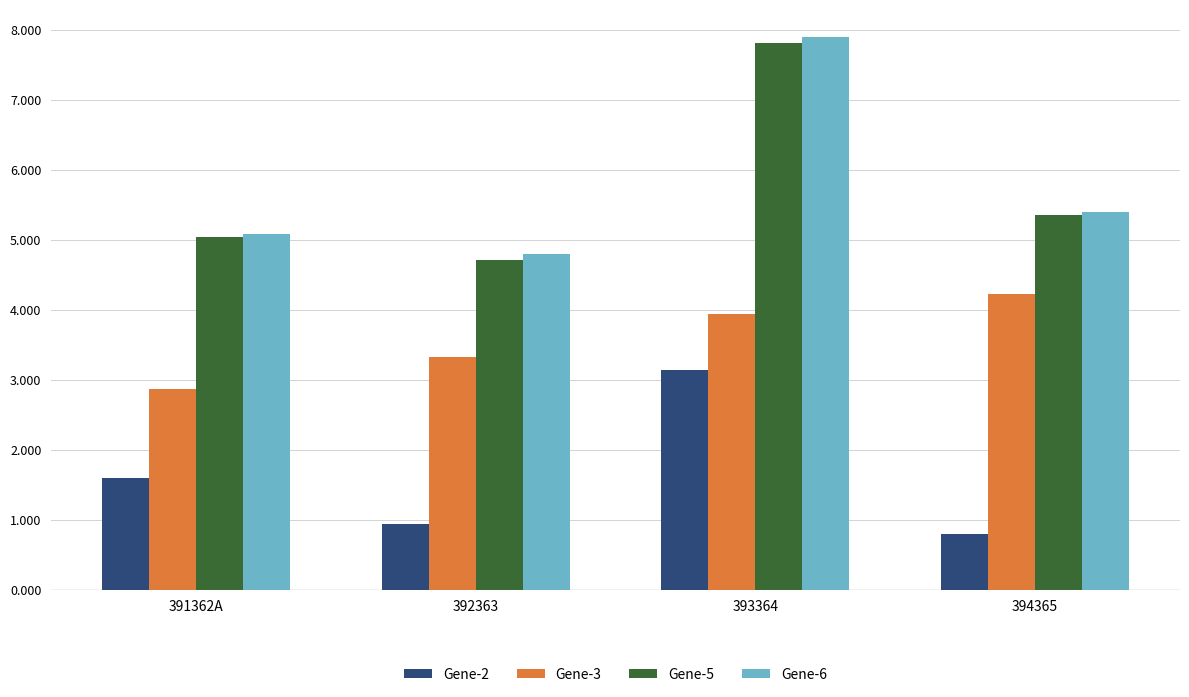

How many data points does each series have?

4